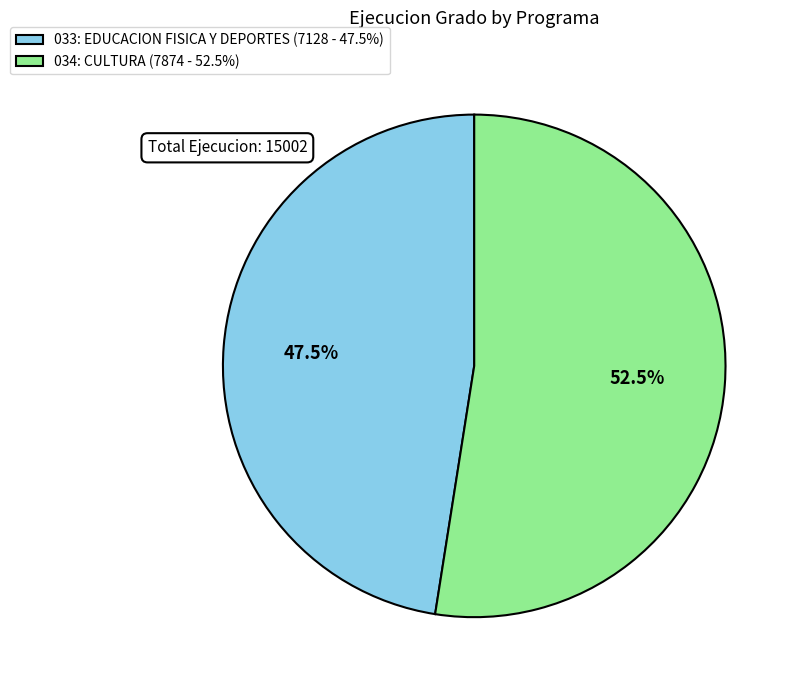

Which slice is the largest?

034: CULTURA